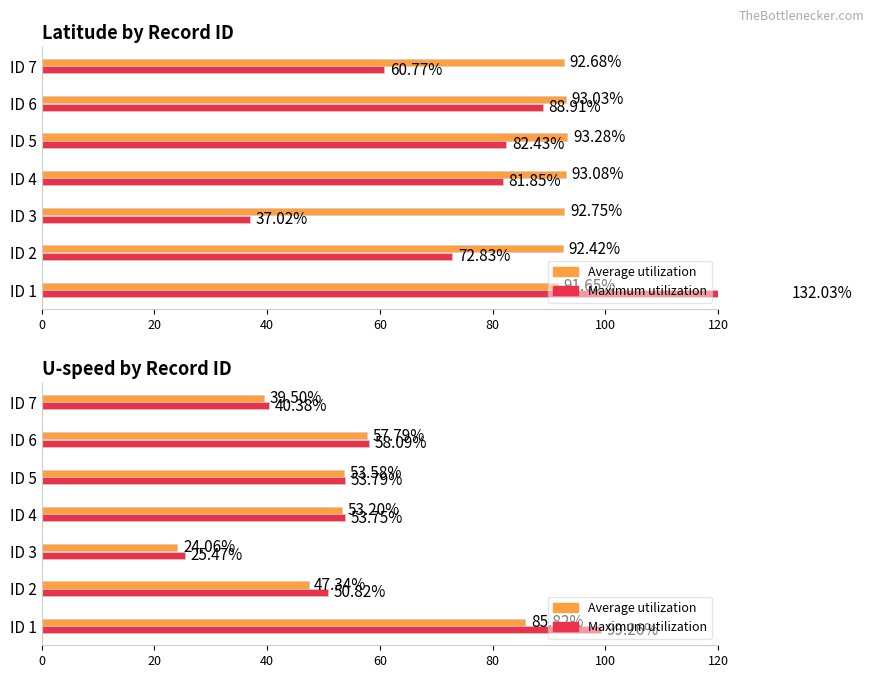

The value of Average utilization at ID 6 is 57.8. True or false?

True